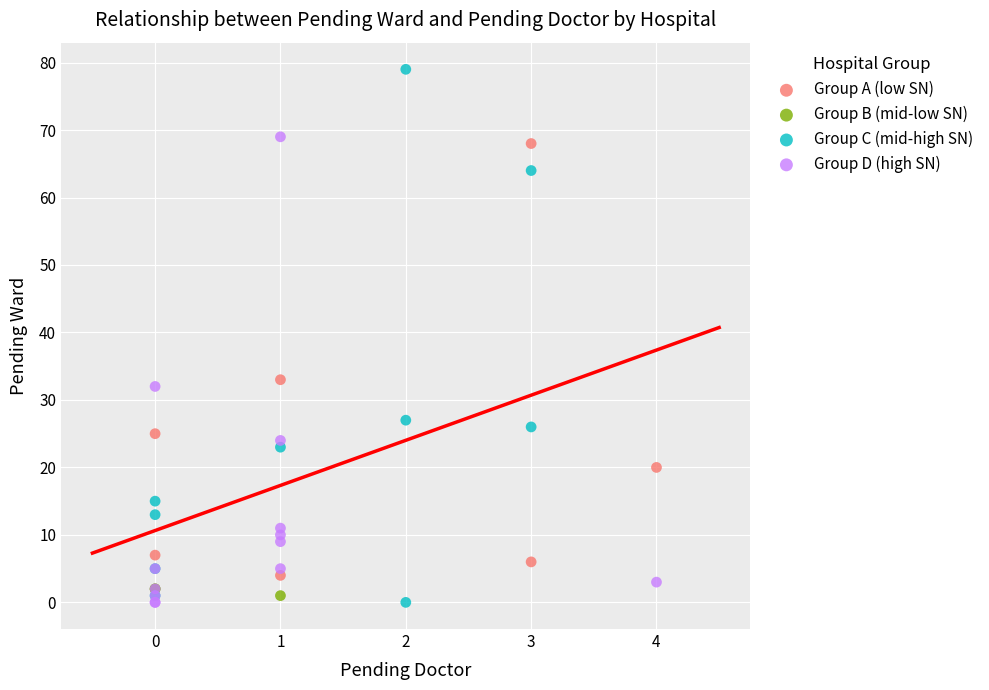

Which series reaches the maximum Y coordinate?

Group C (mid-high SN)